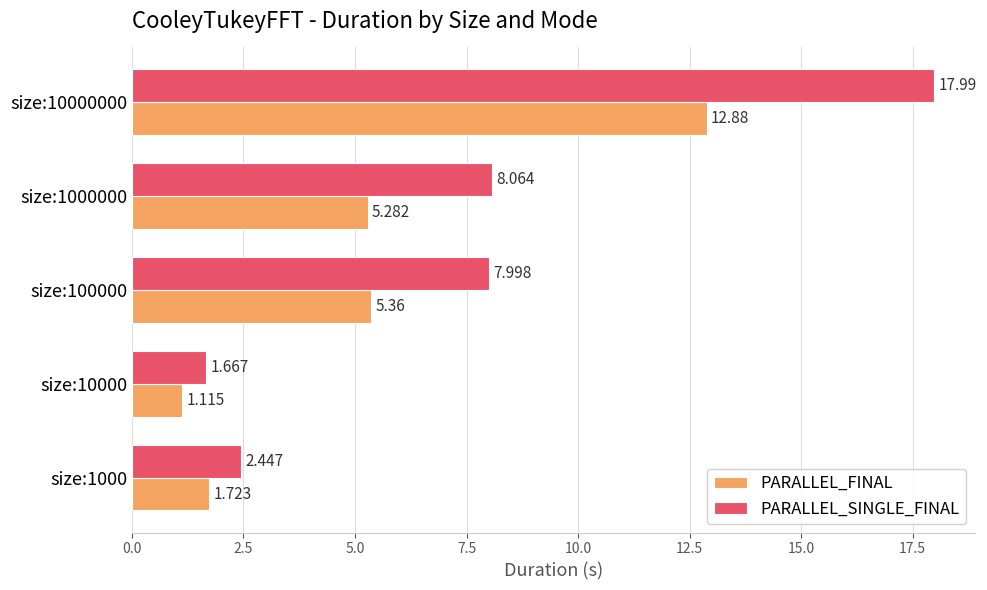

Between size:100000 and size:10000000, which series saw the biggest shift?

PARALLEL_SINGLE_FINAL